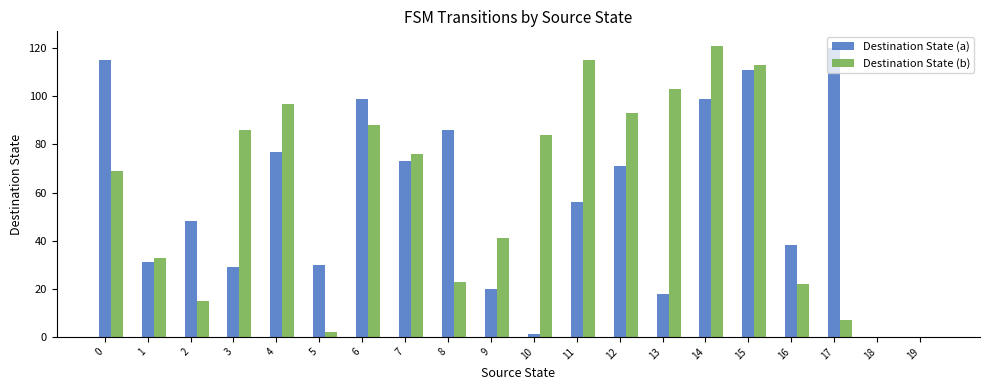

Which series has the largest total across all categories?

Destination State (b)